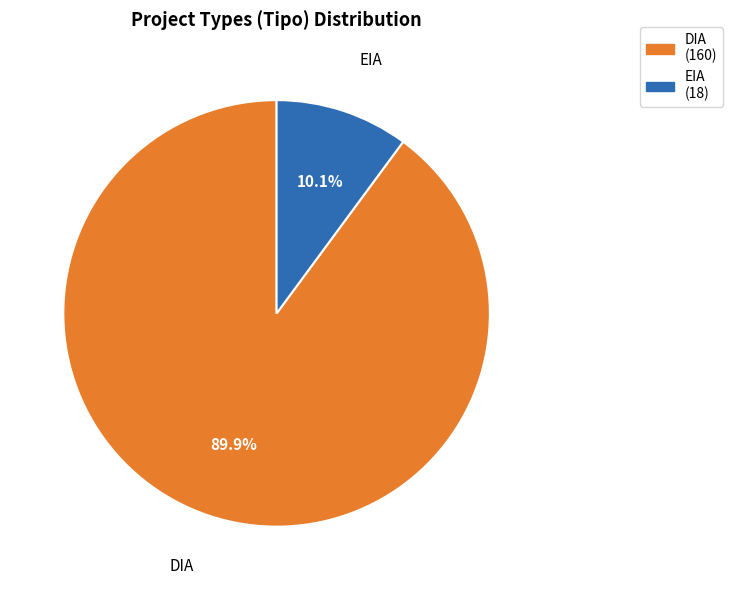

Which has a higher value, EIA or DIA?

DIA